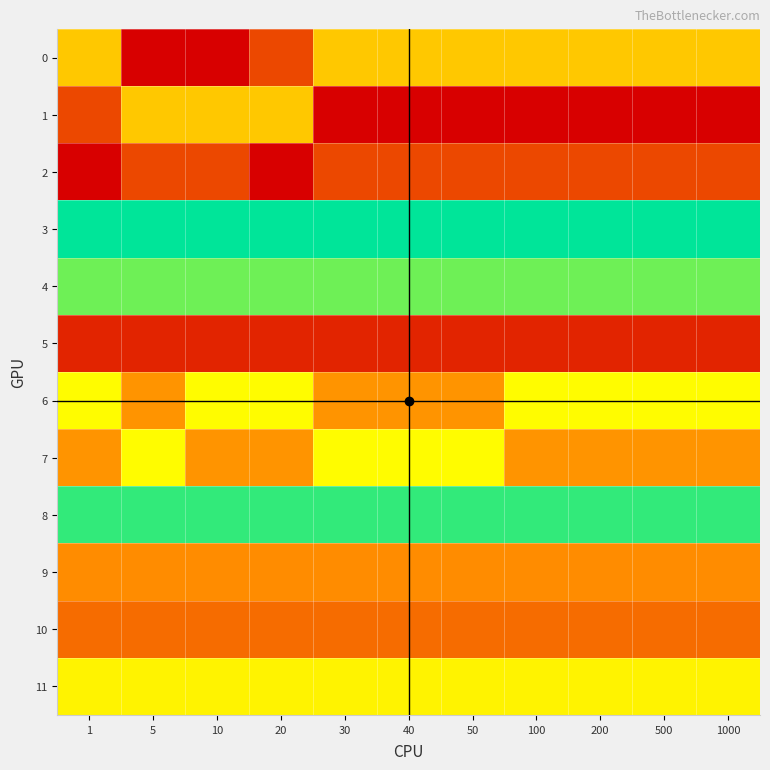

At how many categories does at least one series exceed 1?

11